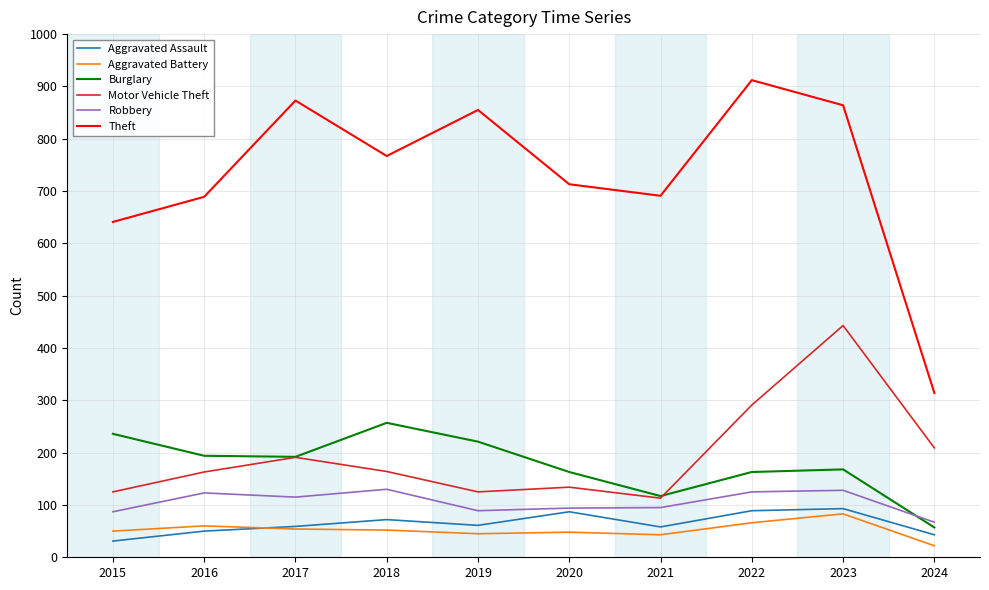

Is the value of Aggravated Assault at 2017 greater than the value of Robbery at 2020?

No